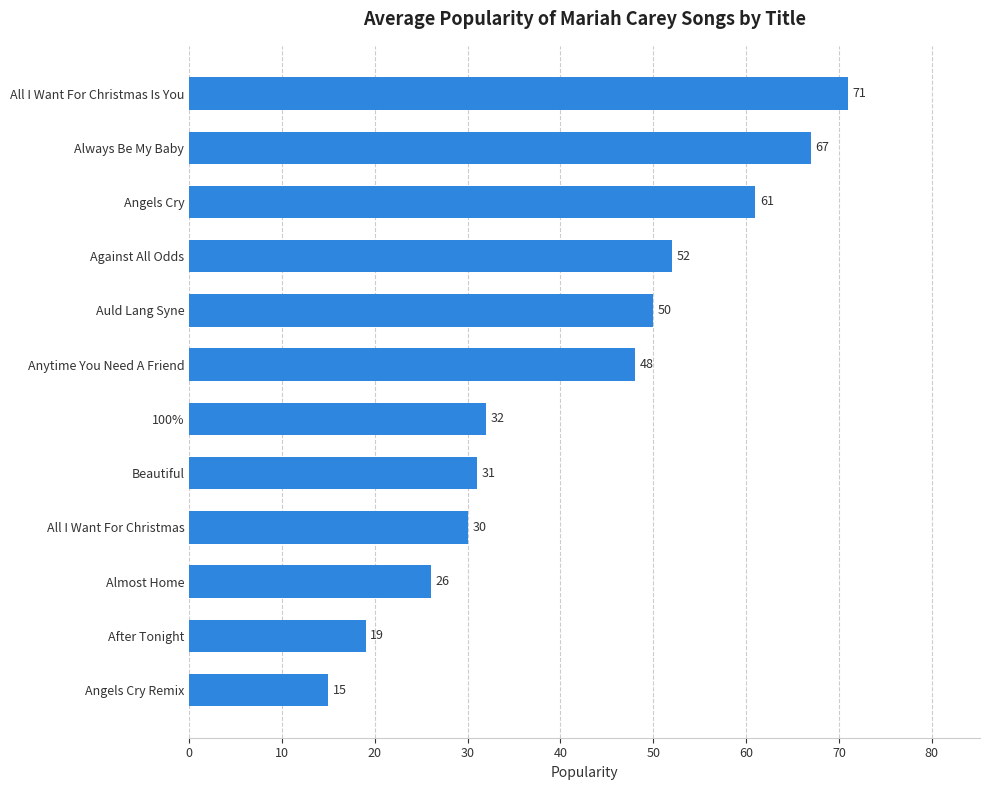

Reading bottom to top, extract all data points from this chart.

Angels Cry Remix=15	After Tonight=19	Almost Home=26	All I Want For Christmas=30	Beautiful=31	100%=32	Anytime You Need A Friend=48	Auld Lang Syne=50	Against All Odds=52	Angels Cry=61	Always Be My Baby=67	All I Want For Christmas Is You=71